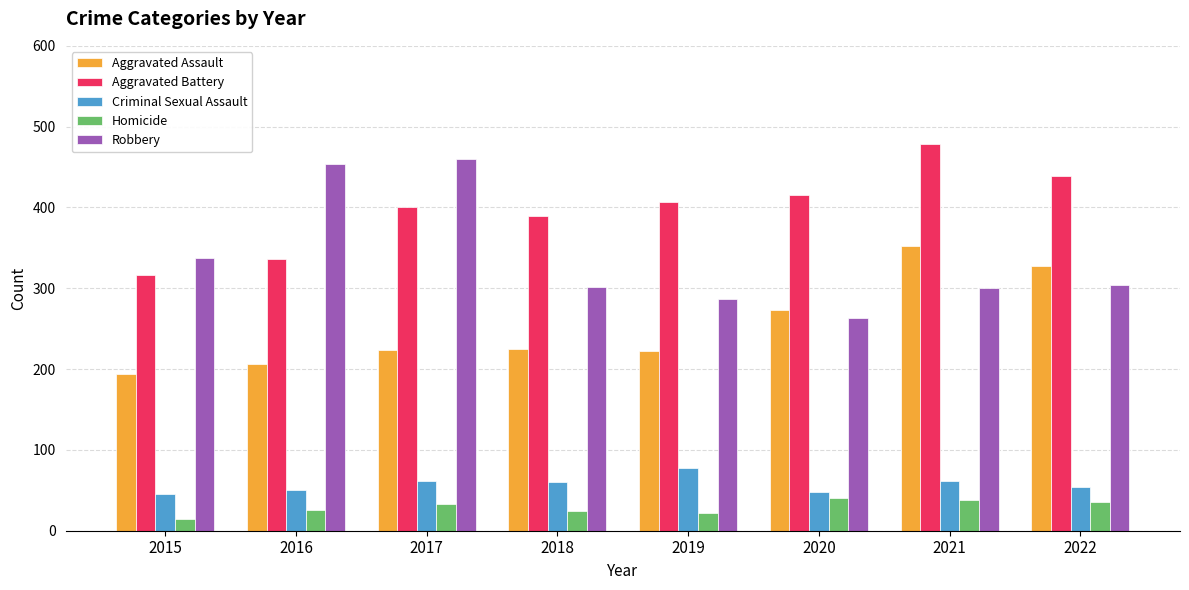

True or false: Aggravated Battery has a value of 205 at 2019.

False